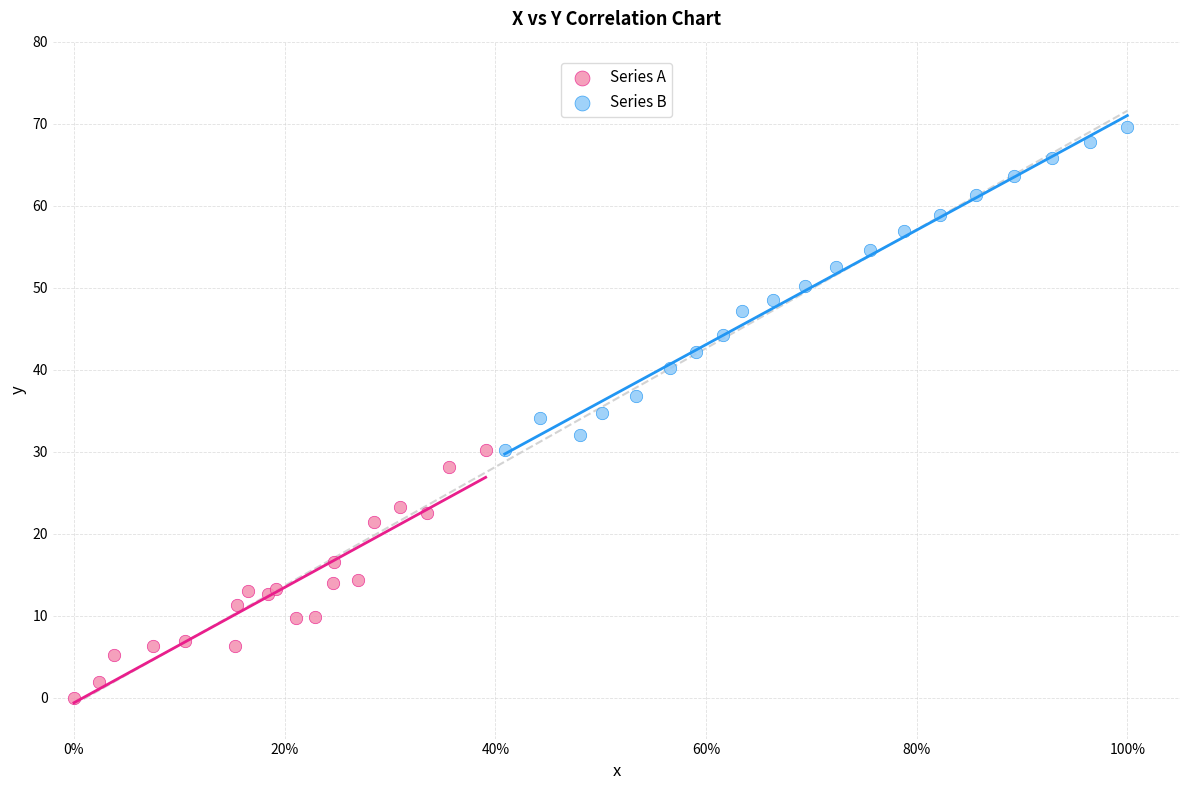

What are all the series names shown in the legend?

Series A, Series B